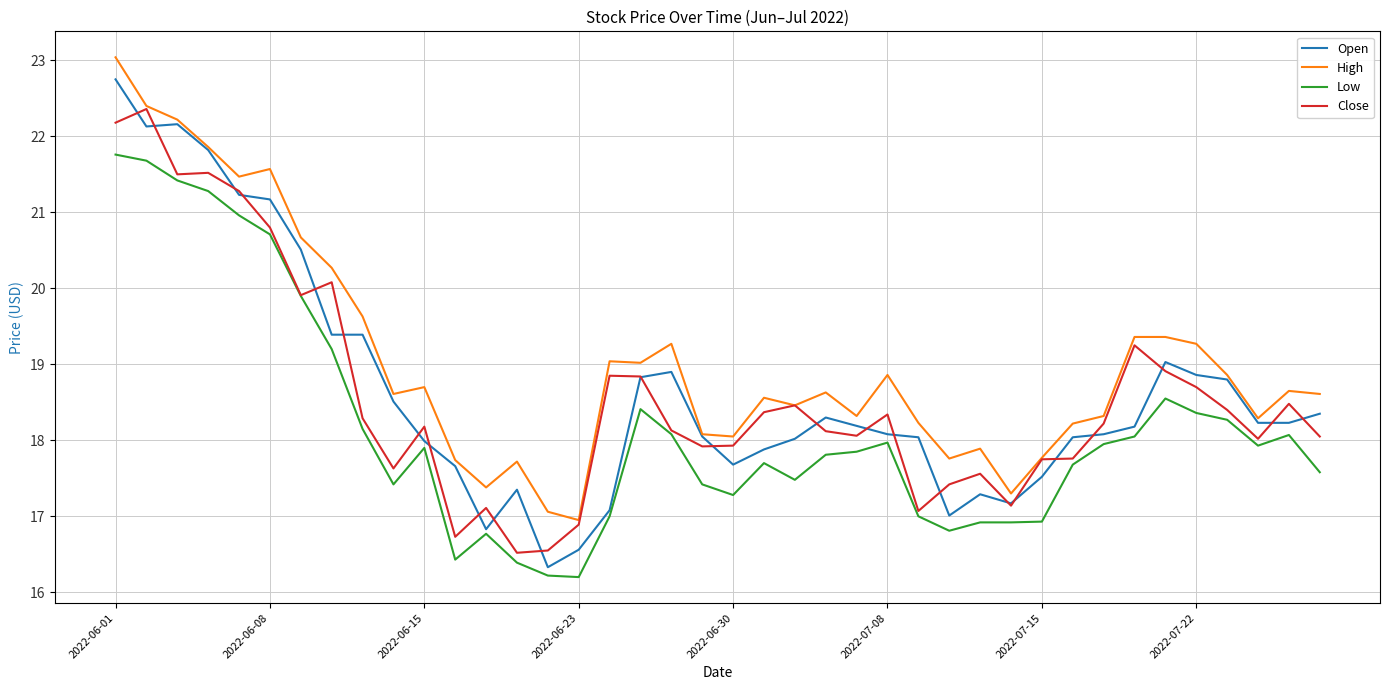

Which series has the largest range (max minus min)?

Open